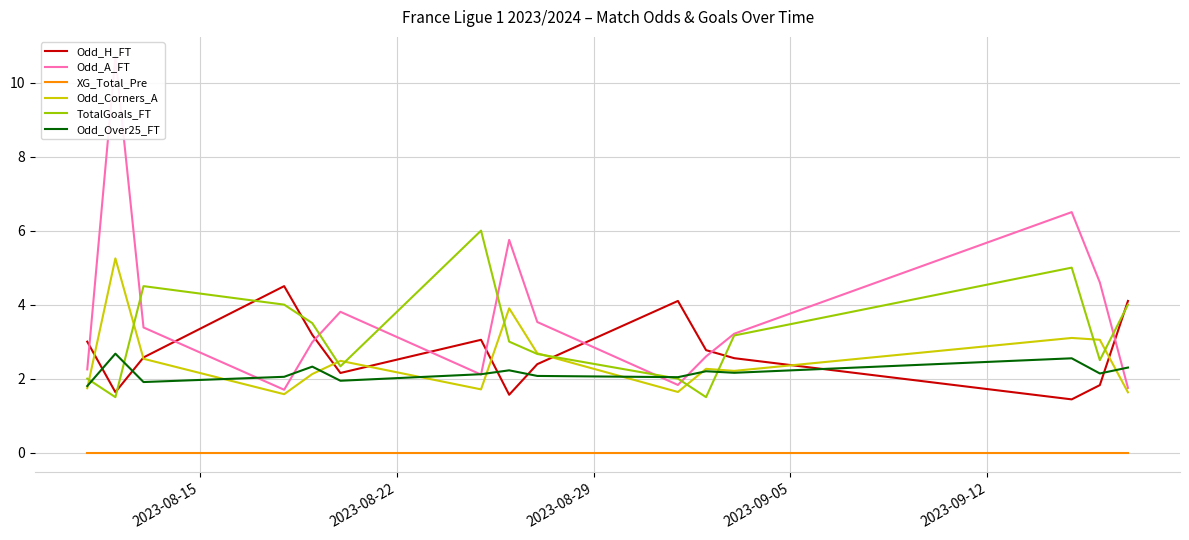

True or false: XG_Total_Pre and Odd_H_FT intersect in this chart.

False